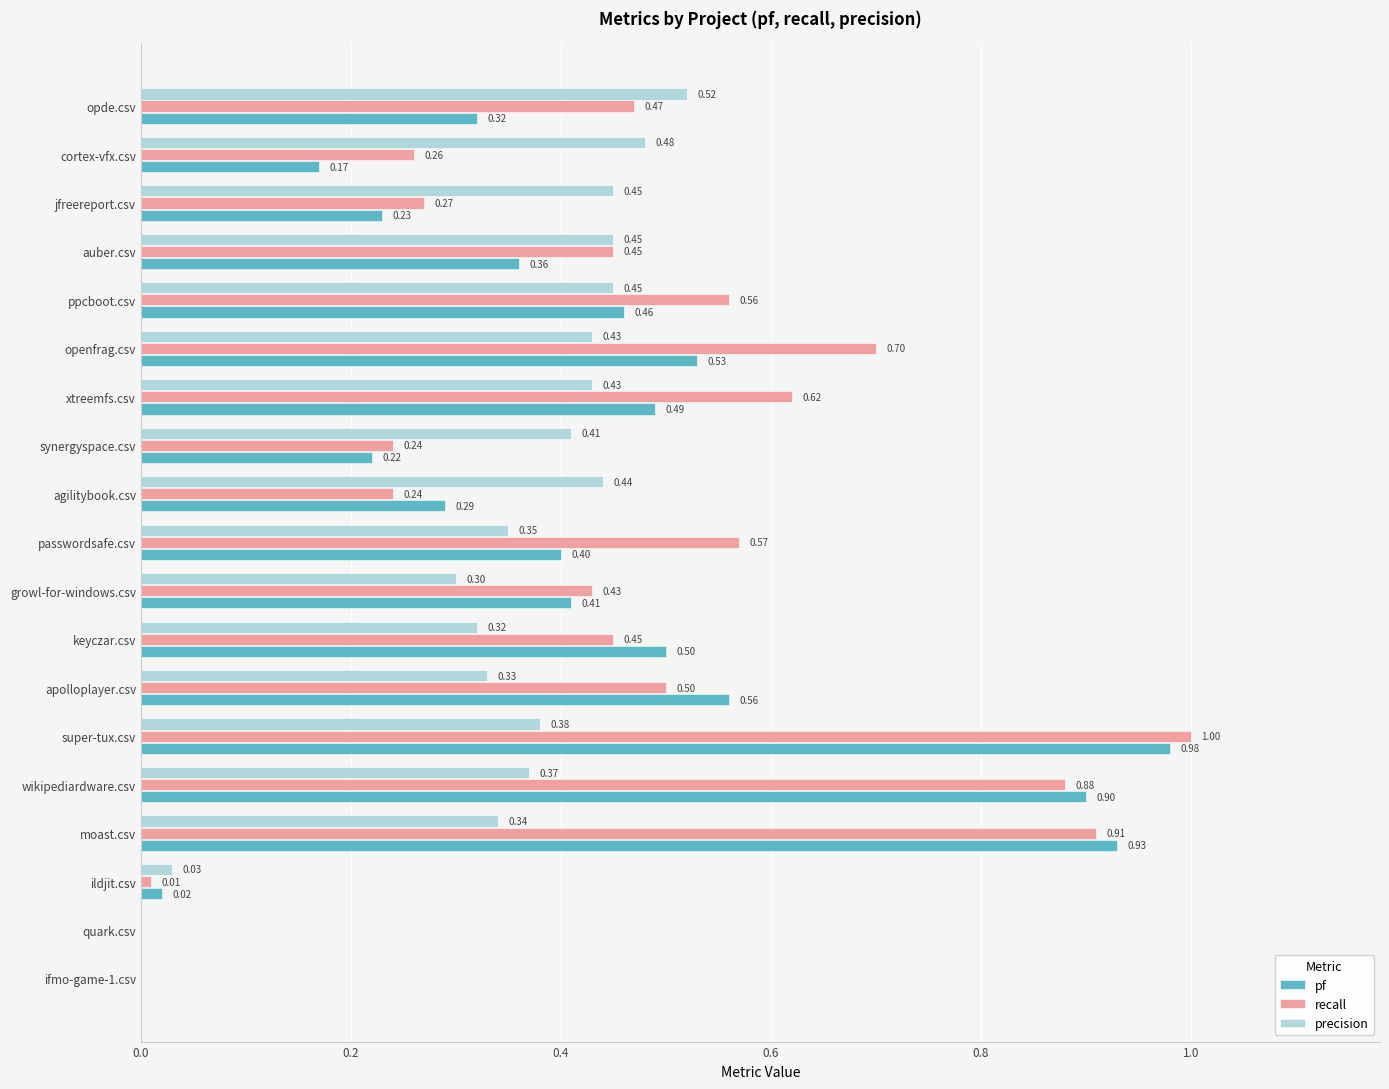

At which category does the chart reach its peak across all series?

super-tux.csv